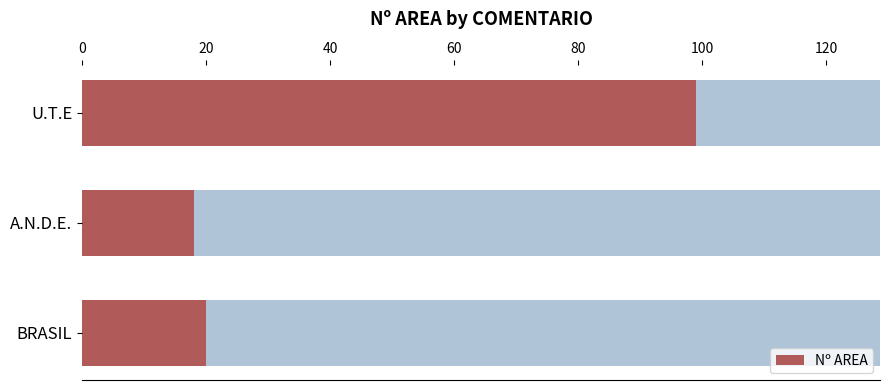

How many bars are there in total?

3